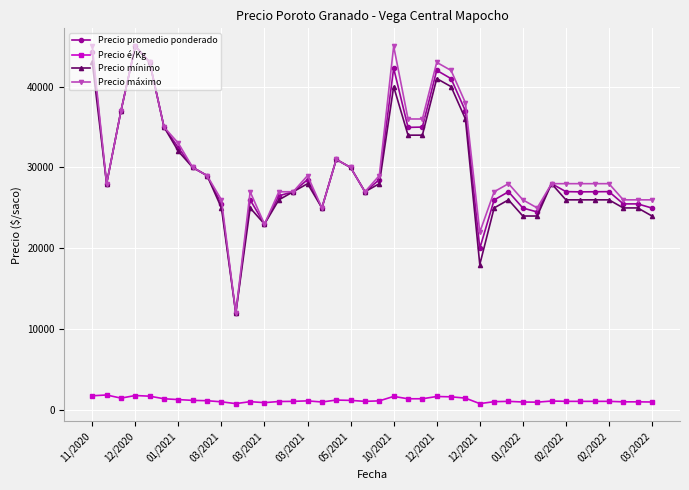

What is the difference between the maximum and minimum values in the Precio é/Kg series?

1067